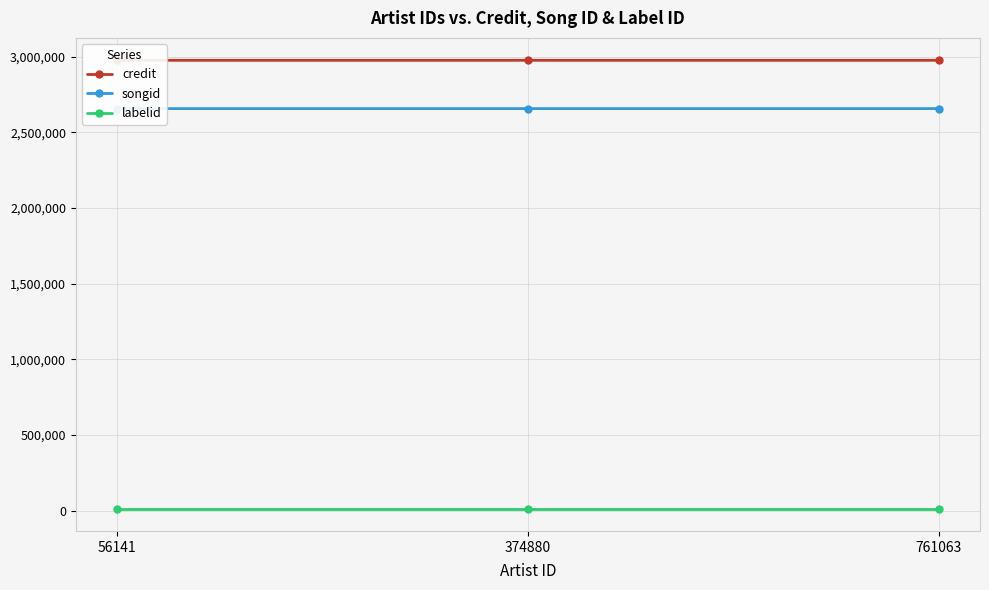

What is the sum of all credit values?

8925157